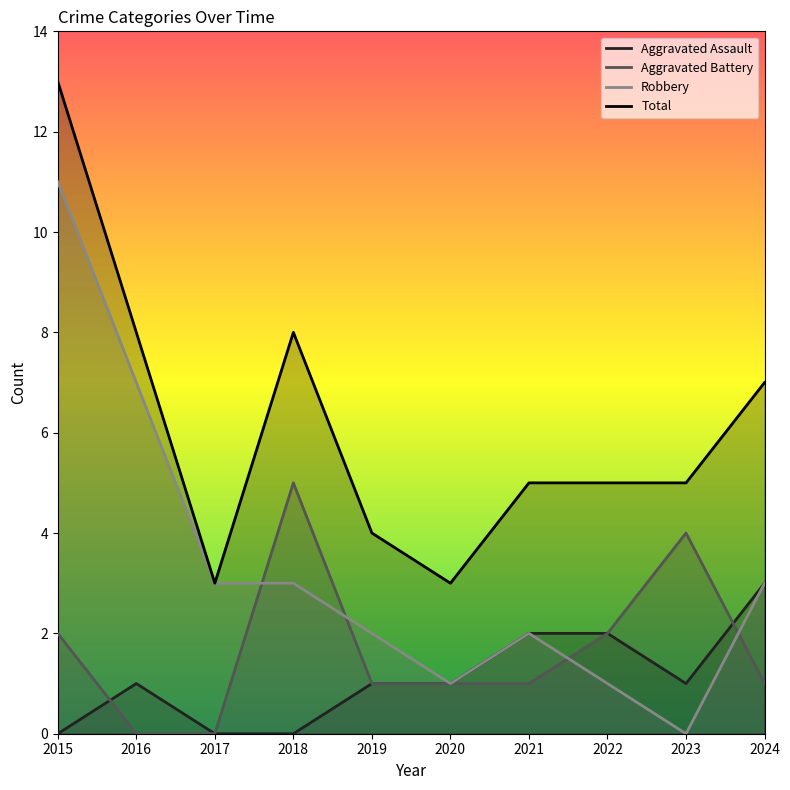

What is the highest value of the Aggravated Assault series?

3